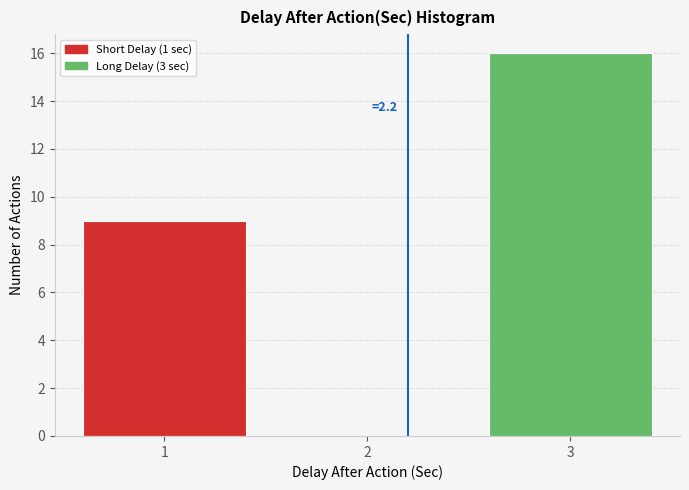

Which range on the x-axis has the tallest bar?

2.5 to 3.5